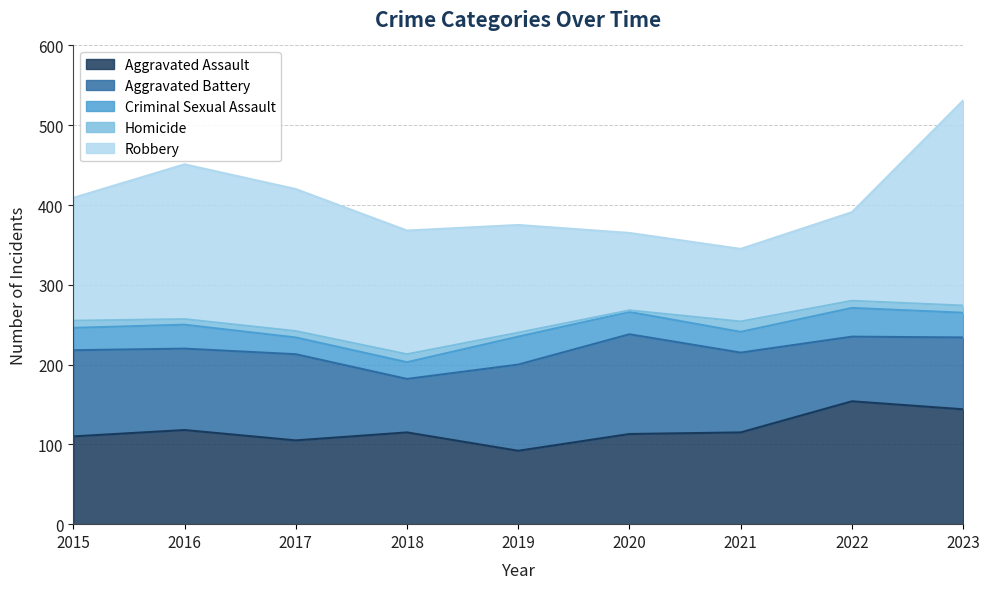

How many lines are shown in the chart?

5